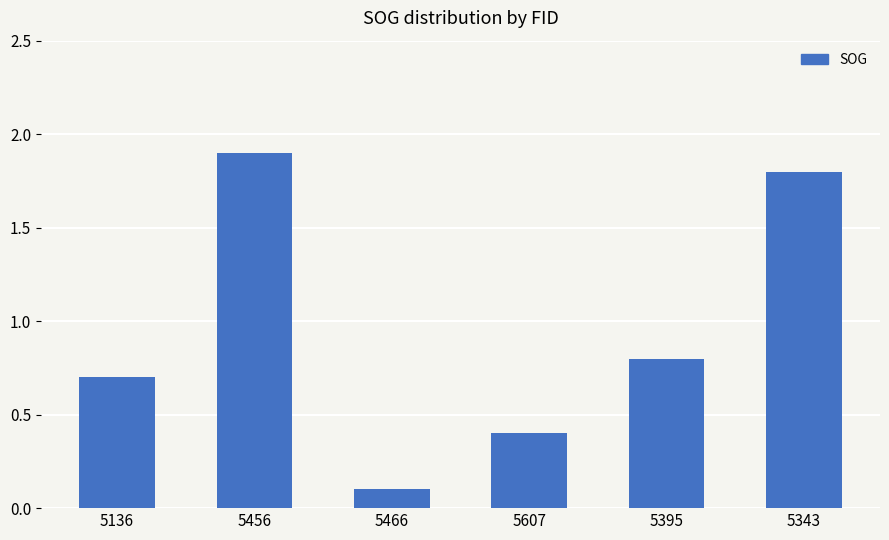

Rank the categories by value from lowest to highest.

5466, 5607, 5136, 5395, 5343, 5456